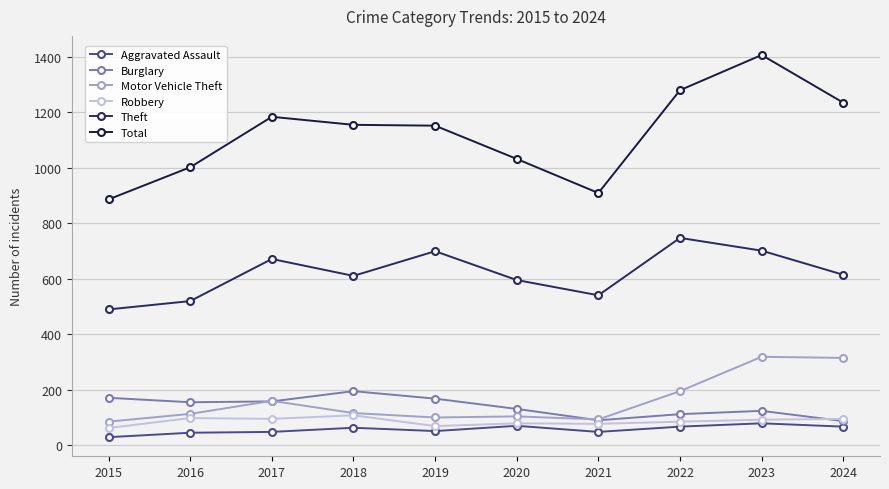

True or false: Theft has more than 0 points higher than both neighbors.

True